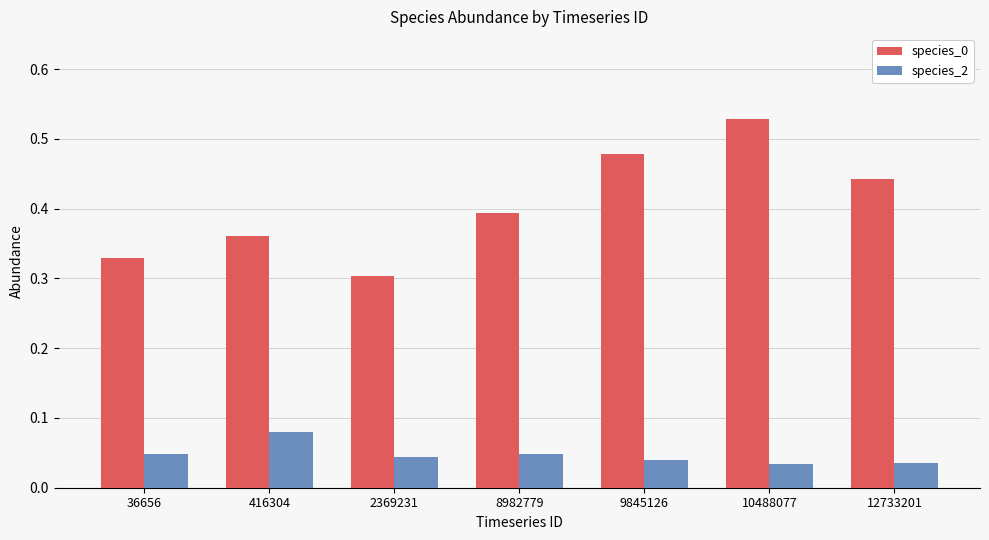

At which category is the sum across all series the highest?

10488077